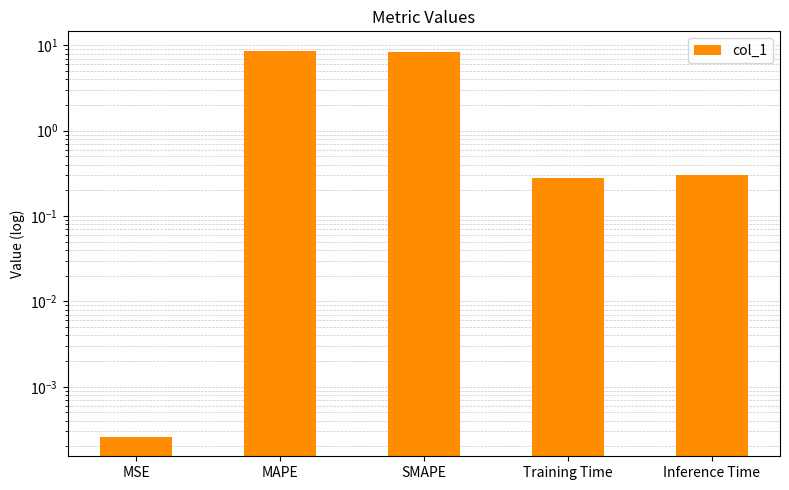

Which has a higher value, SMAPE or MAPE?

MAPE